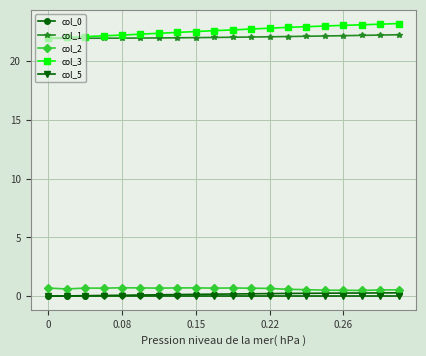

At how many categories does at least one series exceed 11?

20